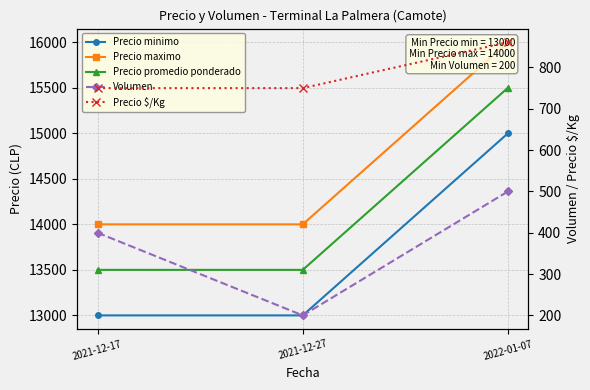

What is the label of the 3rd point from the right?

2021-12-17